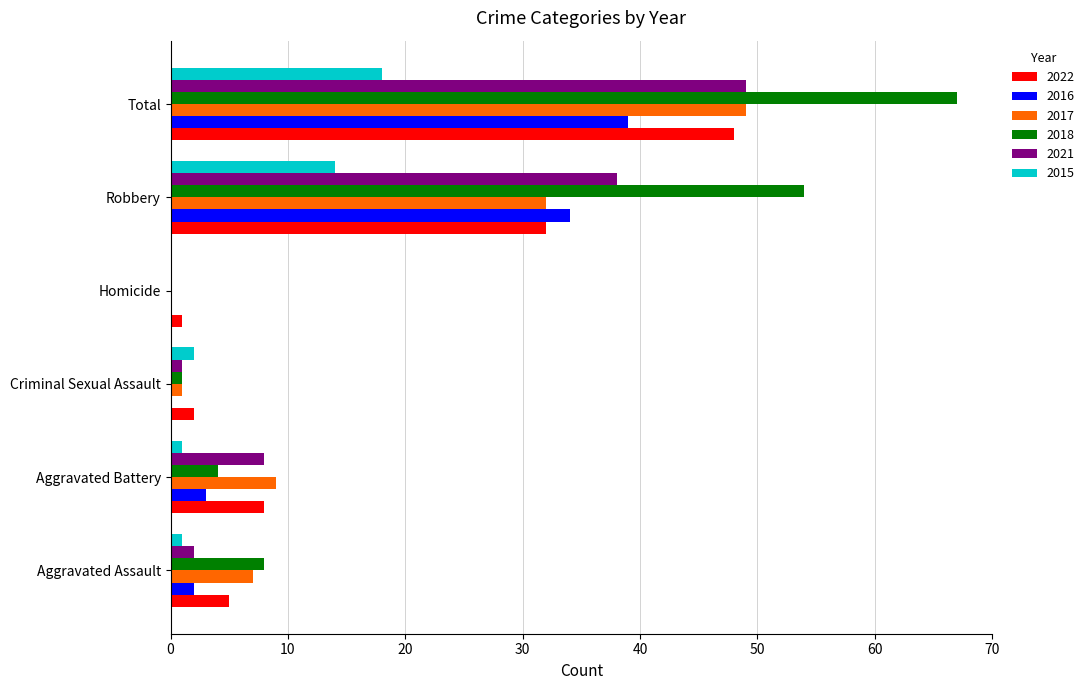

Where is 2015 nearest to the value 9?

Robbery